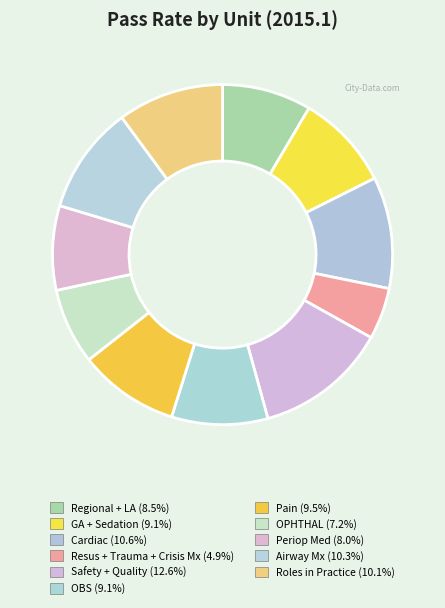

How many segments does this pie chart have?

11